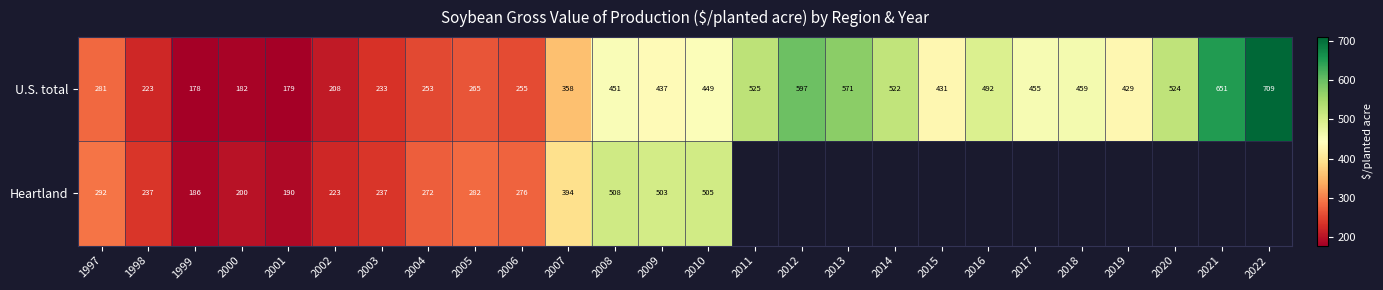

At 2000, list the series in order from largest to smallest.

Heartland, U.S. total